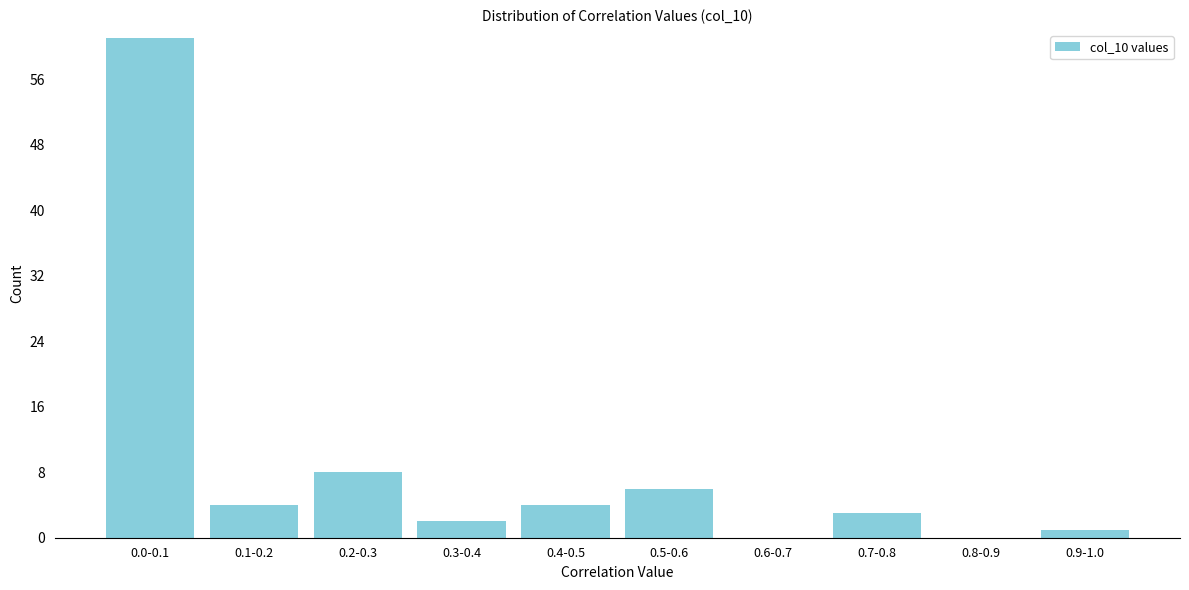

Reading right to left, transcribe all the data shown in this chart.

0.9-1.0=1	0.8-0.9=0	0.7-0.8=3	0.6-0.7=0	0.5-0.6=6	0.4-0.5=4	0.3-0.4=2	0.2-0.3=8	0.1-0.2=4	0.0-0.1=61